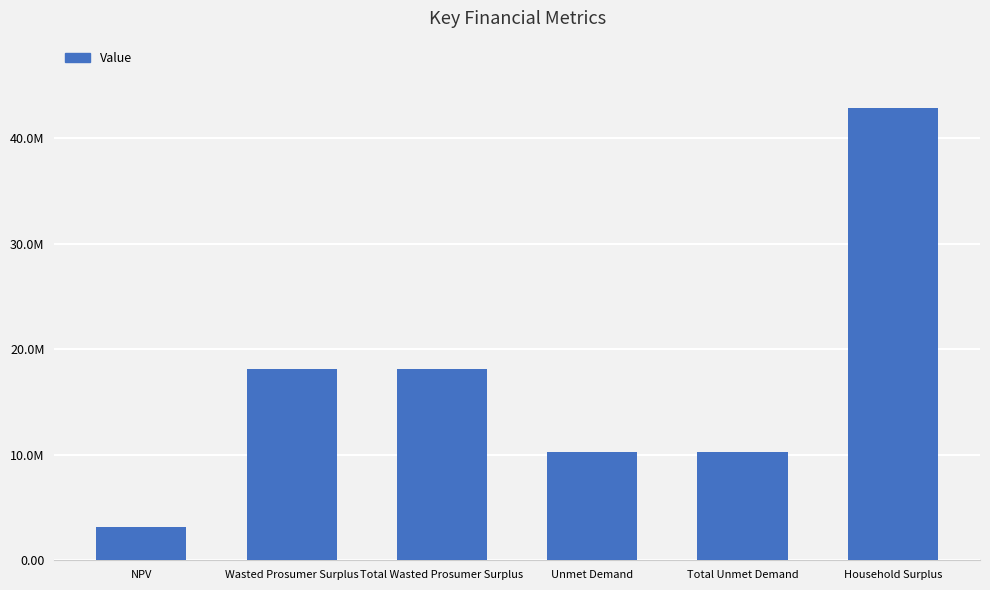

What is the value of the 4th bar from the left?

10306685.9